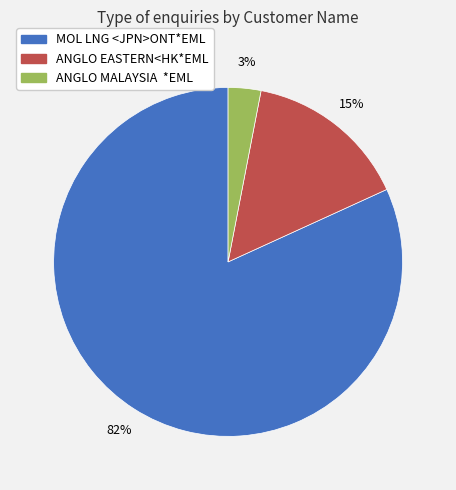

How many slices are in this pie chart?

3